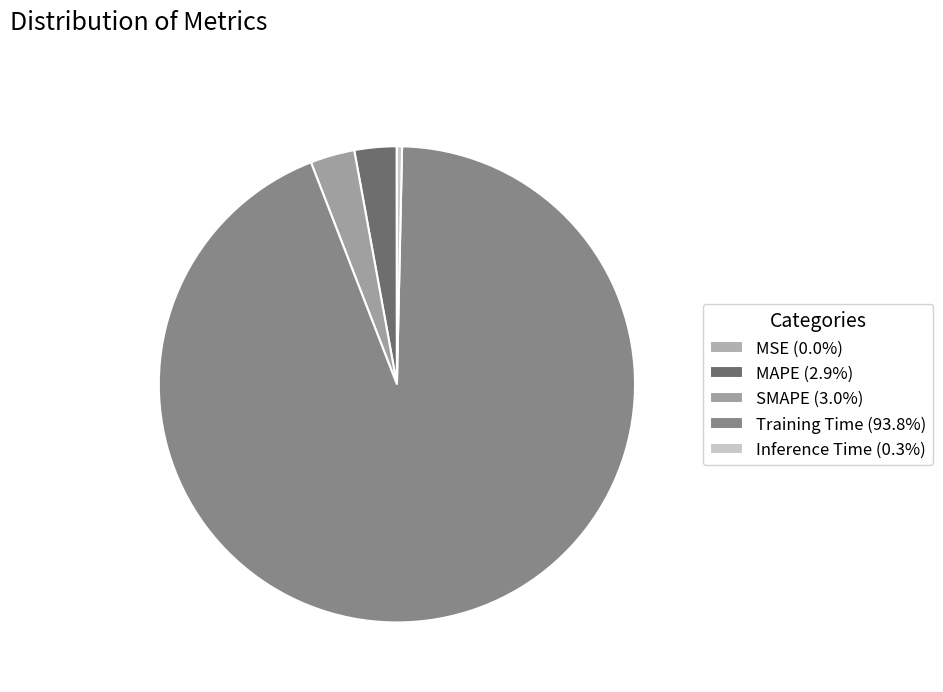

Which category has the biggest portion of the pie?

Training Time